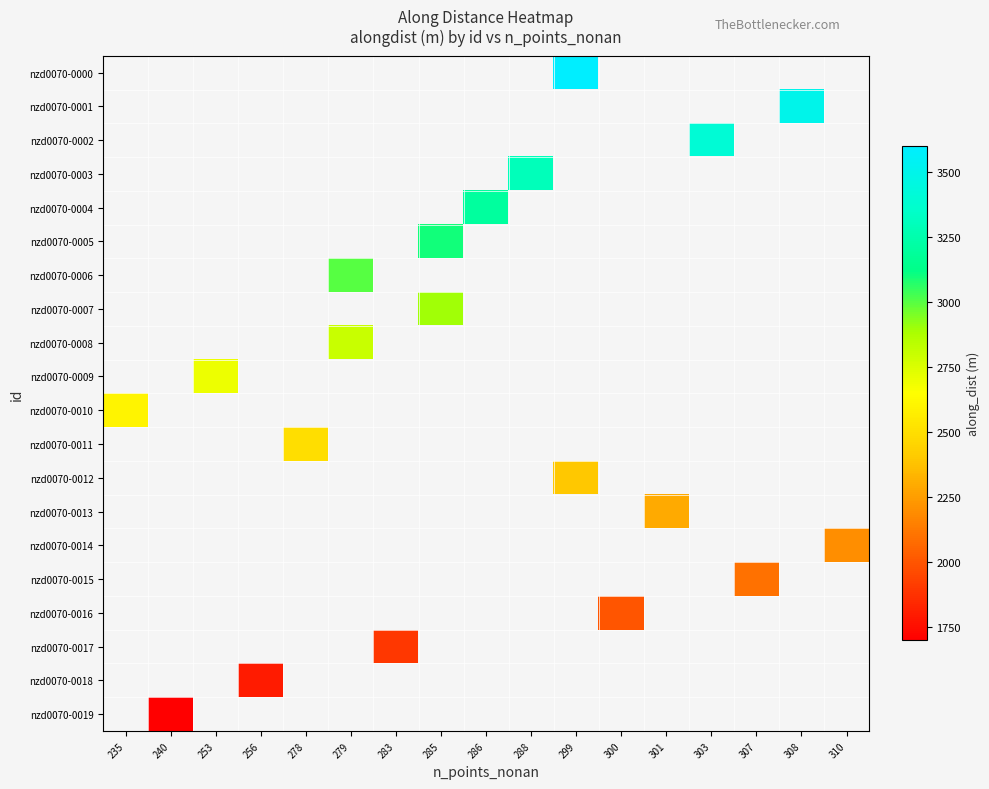

Which series has the widest spread of values?

nzd0070-0010